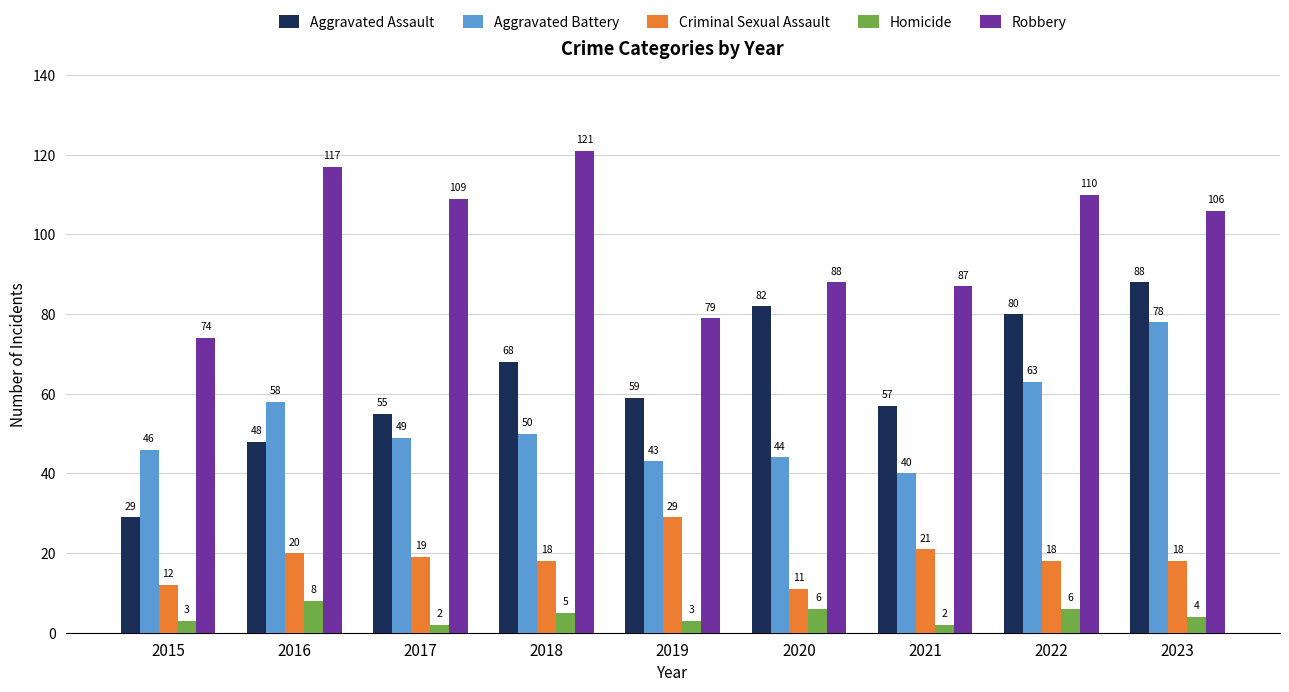

What is the sum of the Aggravated Assault values at 2019 and 2016?

107